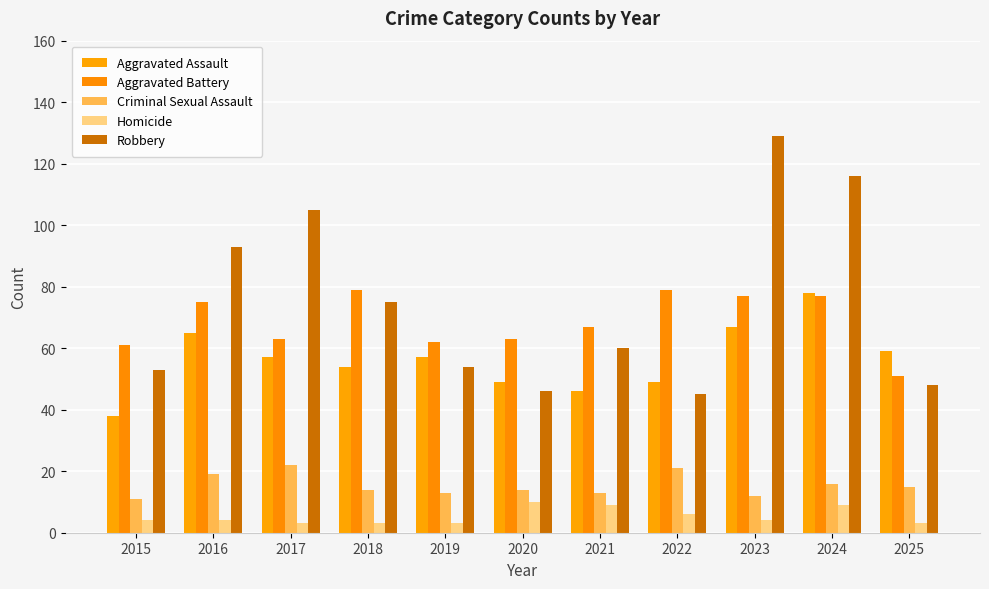

True or false: Aggravated Battery has a value of 29 at 2015.

False